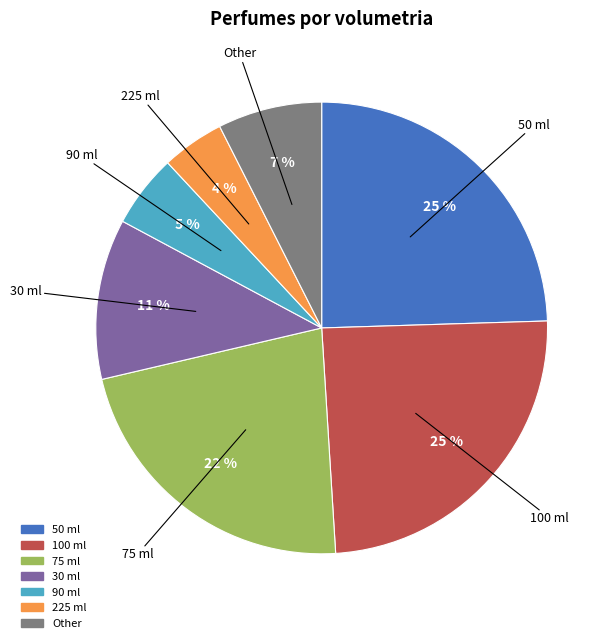

Is there a majority slice in this chart?

No